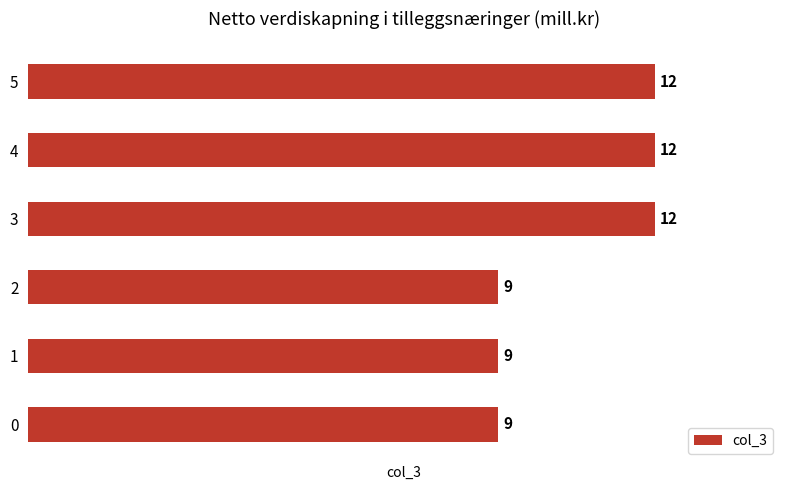

Count the values in the range 9 to 12.

6